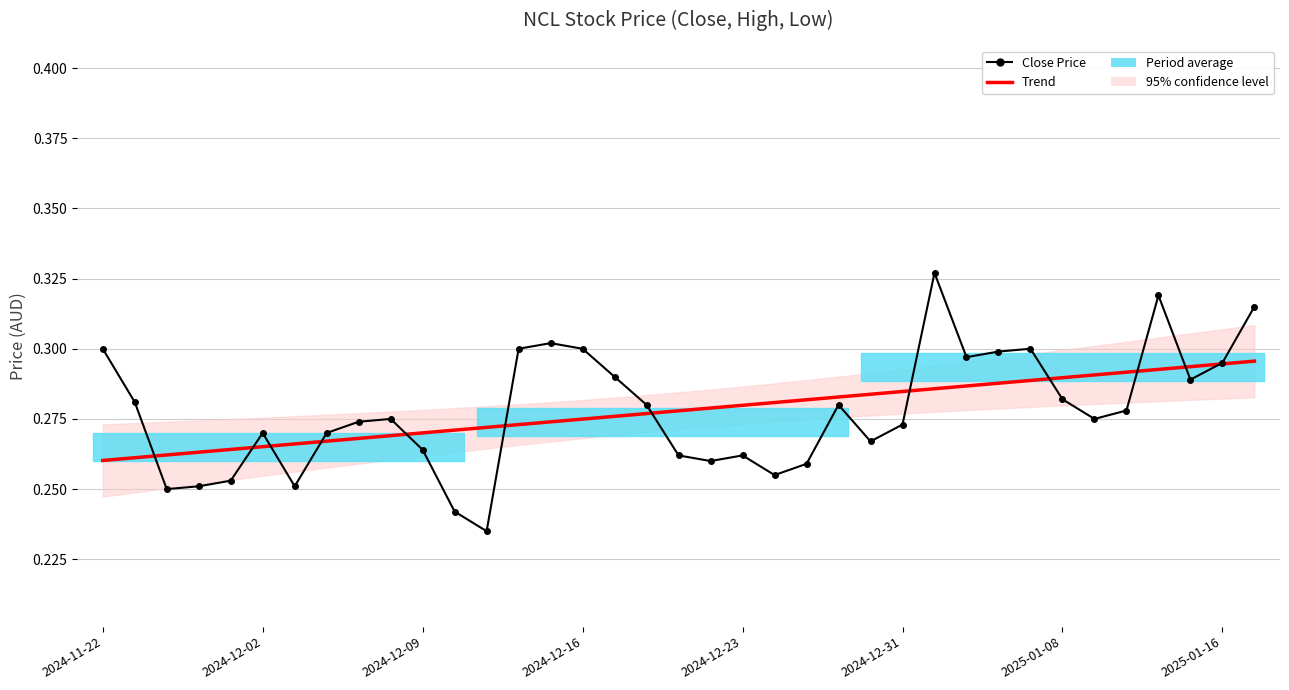

Where is Trend nearest to the value 0?

2024-11-22